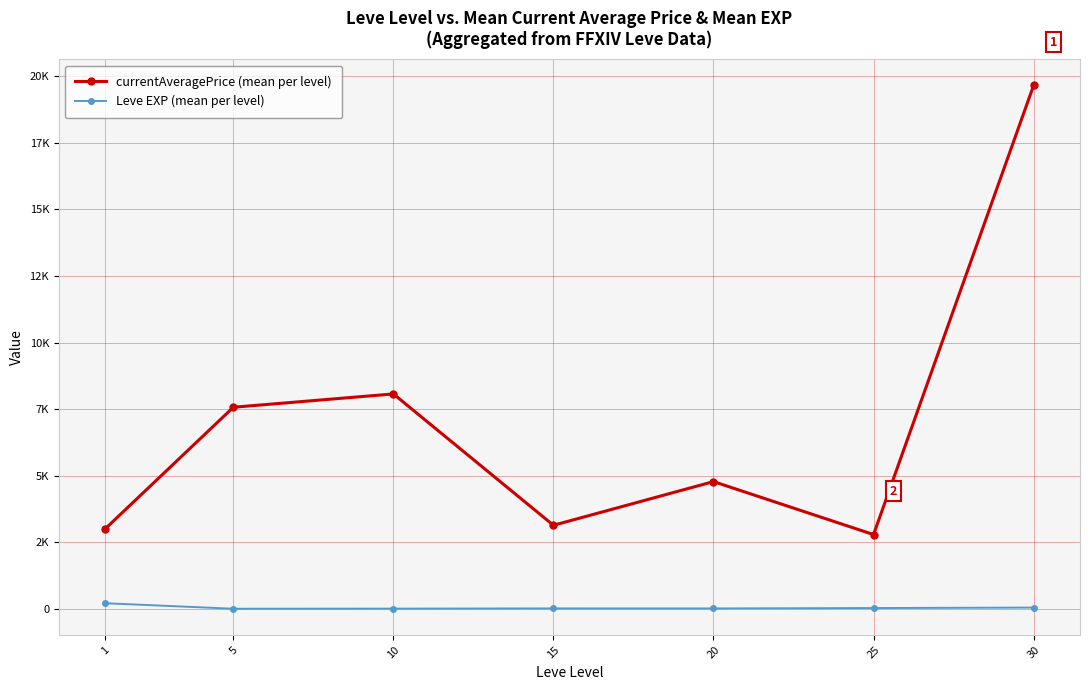

At 30, list the series in order from largest to smallest.

currentAveragePrice (mean per level), Leve EXP (mean per level)